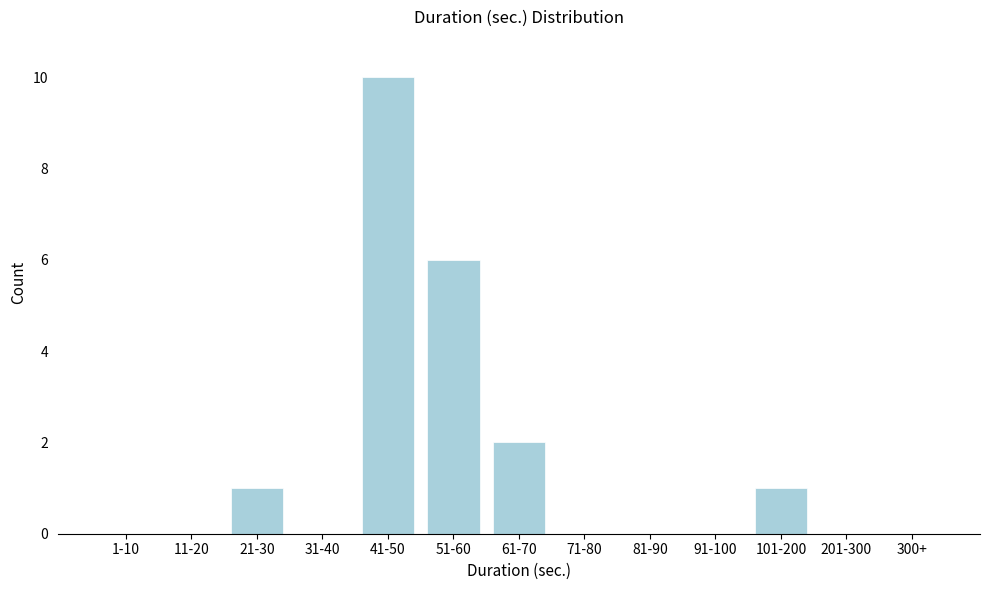

Reading right to left, extract all data points from this chart.

300+=0	201-300=0	101-200=1	91-100=0	81-90=0	71-80=0	61-70=2	51-60=6	41-50=10	31-40=0	21-30=1	11-20=0	1-10=0